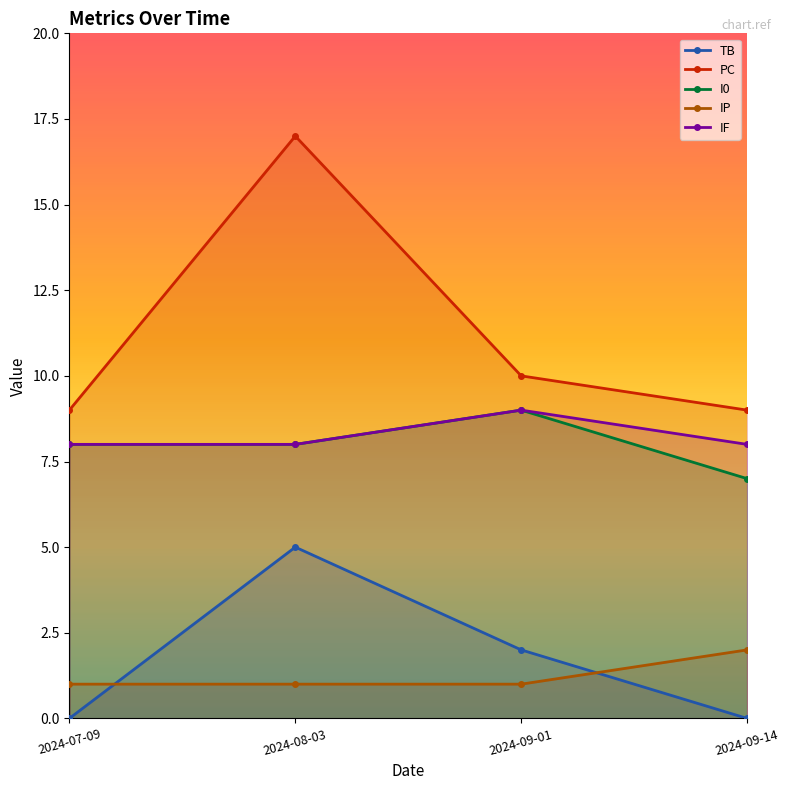

How many lines are shown in the chart?

5